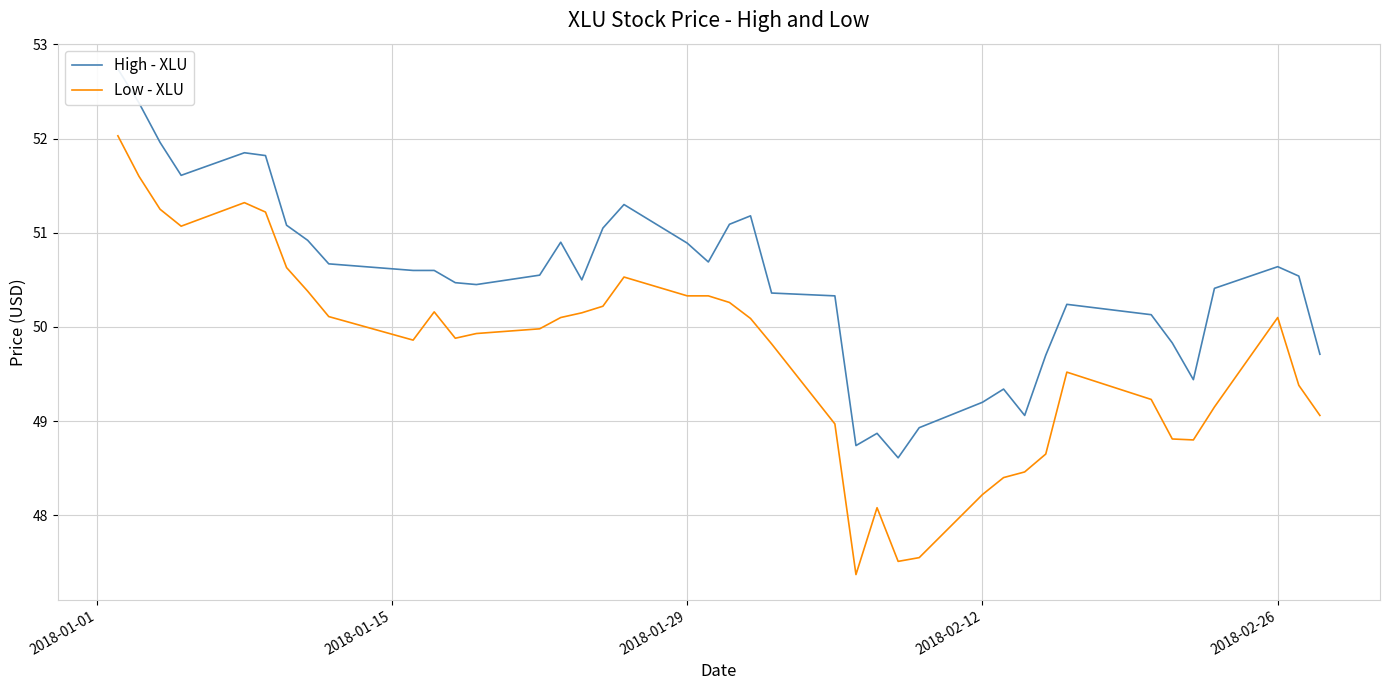

What is the lowest value of the Low - XLU series?

47.4